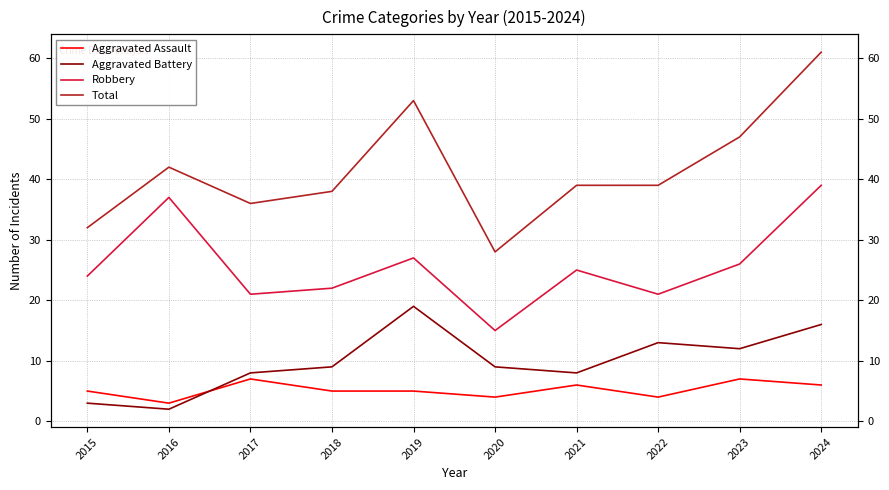

Which series has the widest spread of values?

Total